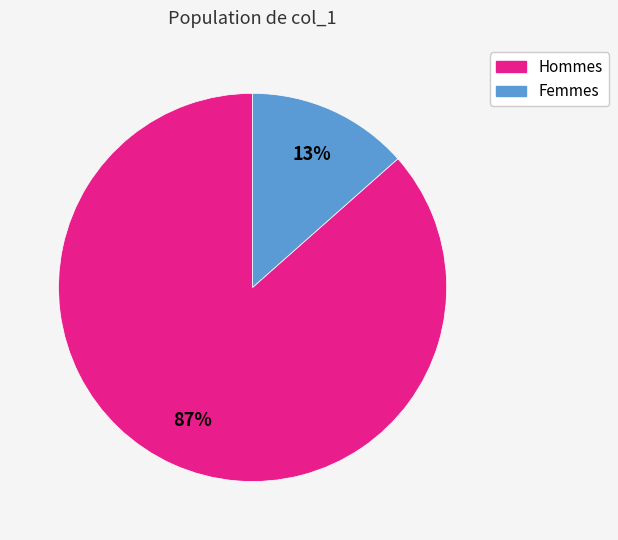

To the nearest percent, what is the average slice percentage?

50%